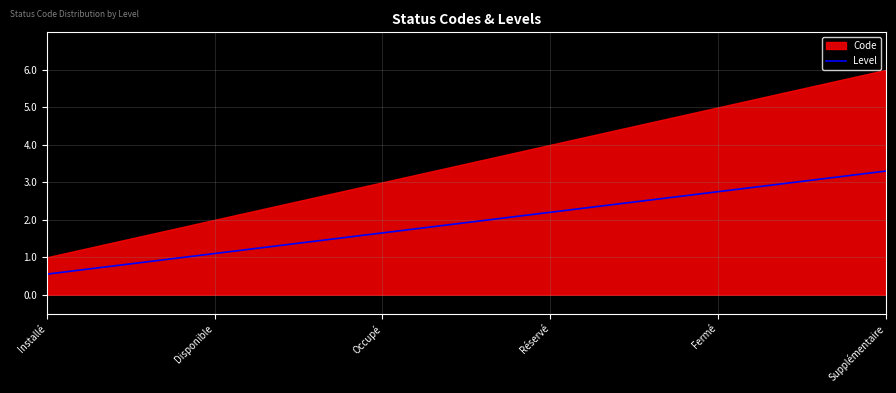

Read the value at Installé.

1